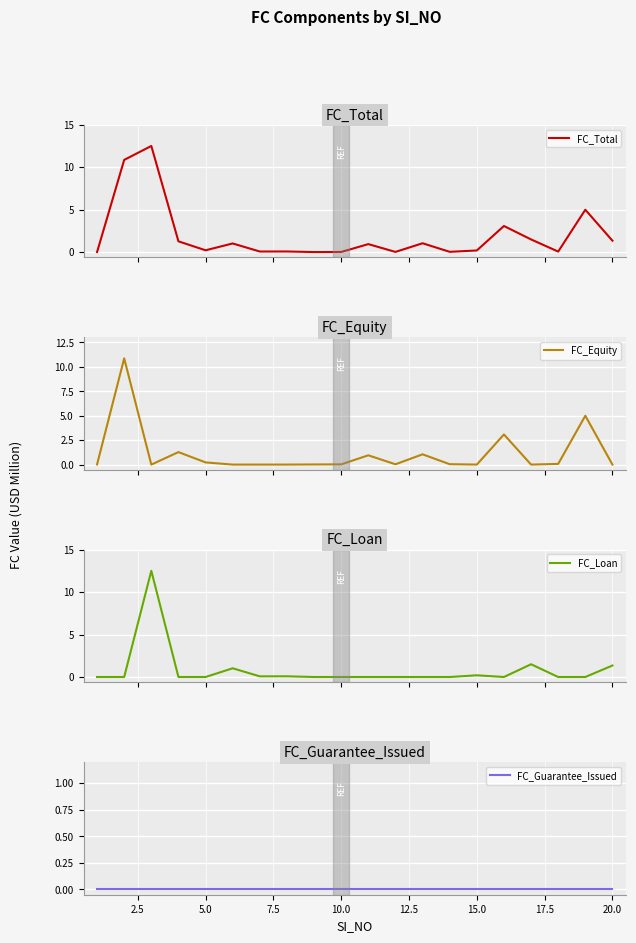

What is the maximum value for FC_Total?

12.5